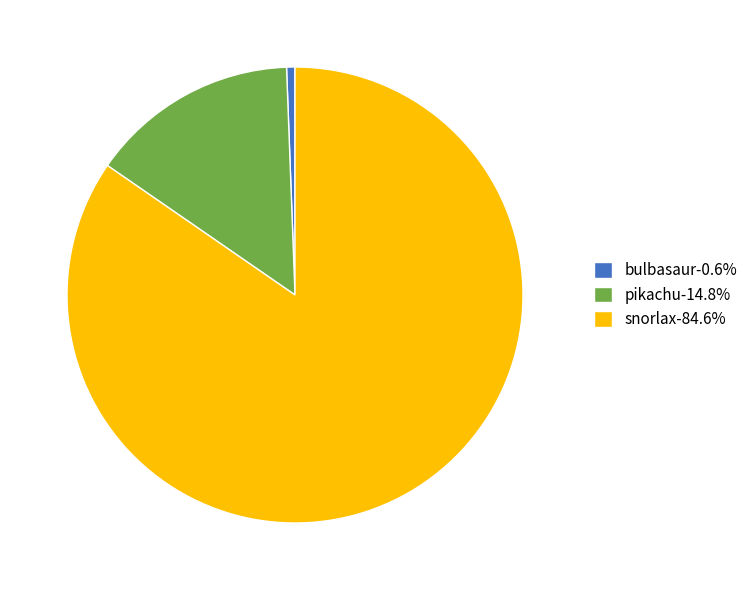

Count the number of slices in the pie.

3